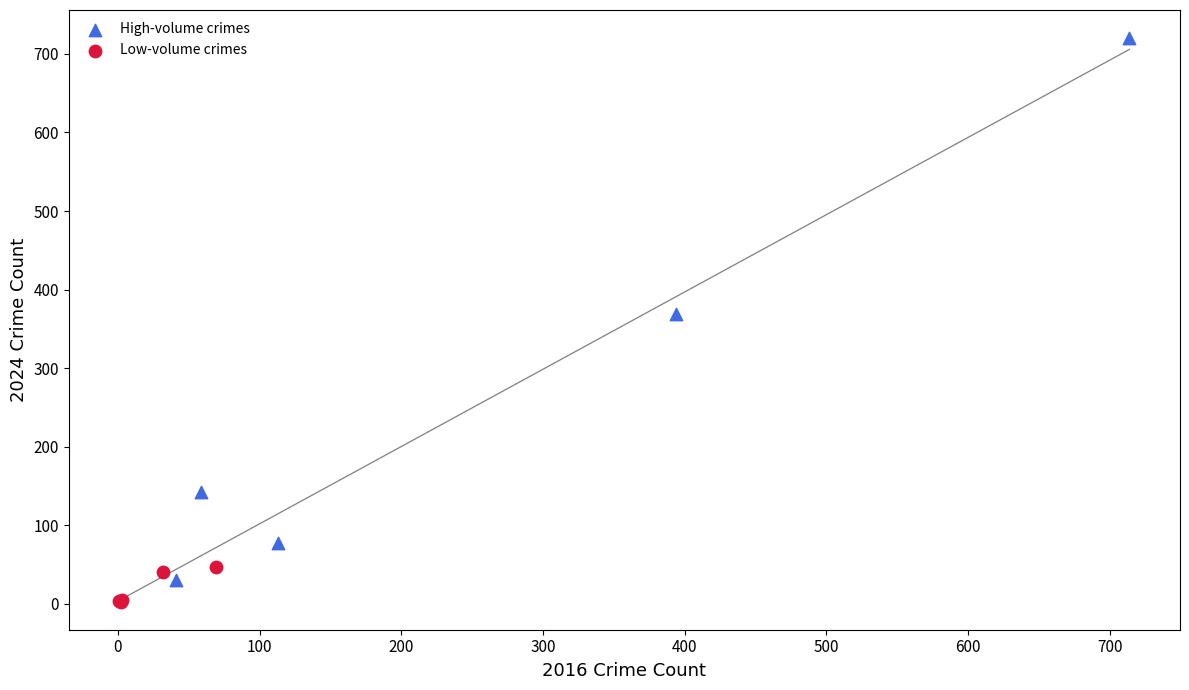

Which series has the widest spread of Y values?

High-volume crimes